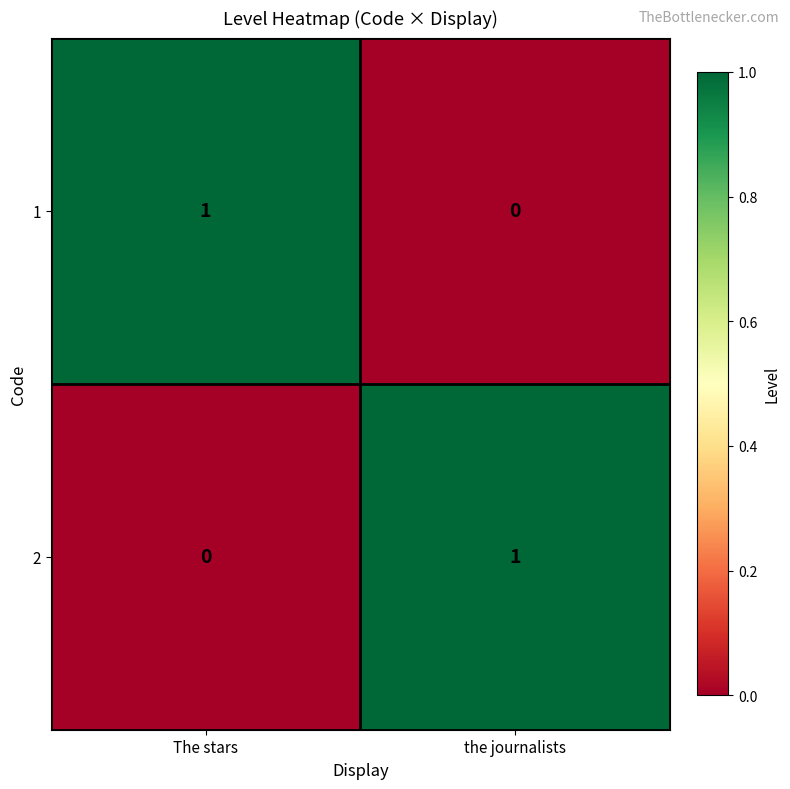

Reading right to left, what are all the values shown in this chart?

1: the journalists=0	The stars=1
2: the journalists=1	The stars=0